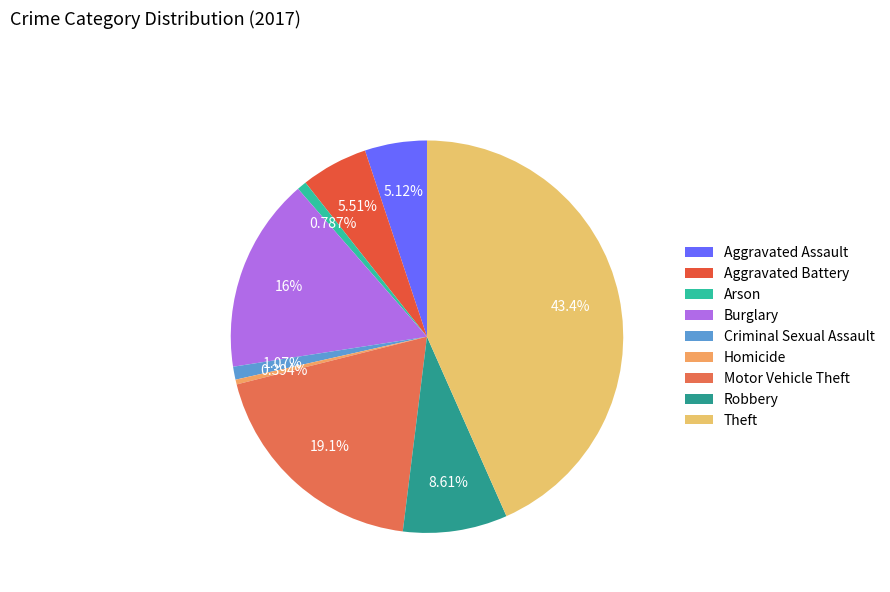

How many segments does this pie chart have?

9